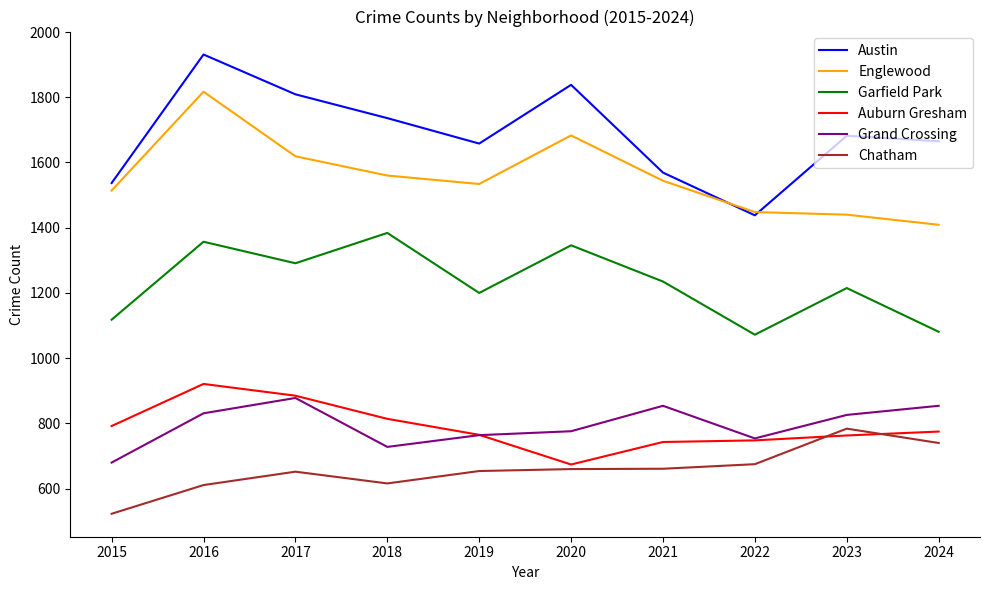

What is the total value across all series at 2024?

6524